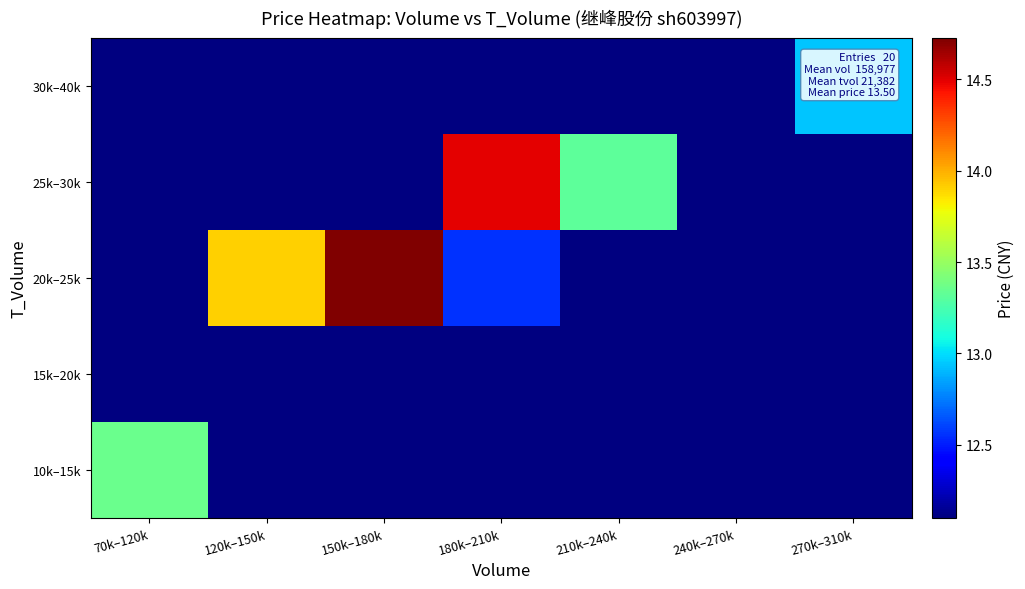

Reading right to left, what are all the values shown in this chart?

row_0: 270k–310k=12.1	240k–270k=12.1	210k–240k=12.1	180k–210k=12.1	150k–180k=12.1	120k–150k=12.1	70k–120k=13.4
row_1: 270k–310k=12.1	240k–270k=12.1	210k–240k=12.1	180k–210k=12.1	150k–180k=12.1	120k–150k=12.1	70k–120k=12.1
row_2: 270k–310k=12.1	240k–270k=12.1	210k–240k=12.1	180k–210k=12.6	150k–180k=14.7	120k–150k=13.9	70k–120k=12.1
row_3: 270k–310k=12.1	240k–270k=12.1	210k–240k=13.3	180k–210k=14.5	150k–180k=12.1	120k–150k=12.1	70k–120k=12.1
row_4: 270k–310k=12.9	240k–270k=12.1	210k–240k=12.1	180k–210k=12.1	150k–180k=12.1	120k–150k=12.1	70k–120k=12.1